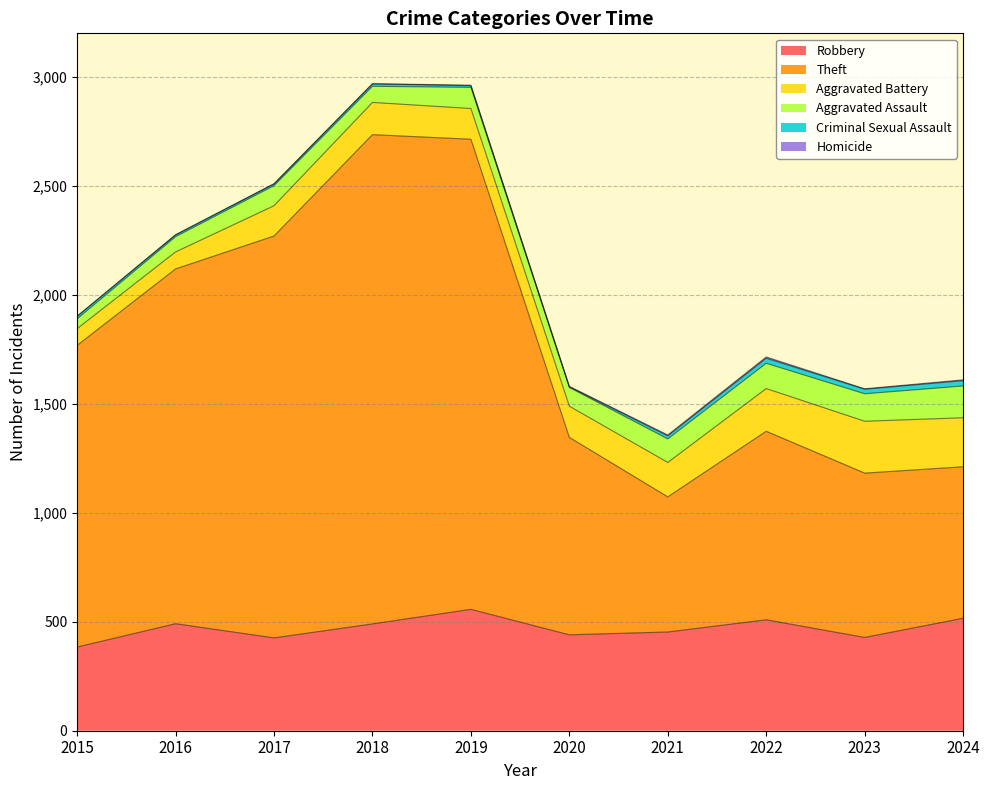

At how many categories does at least one series exceed 2239?

1